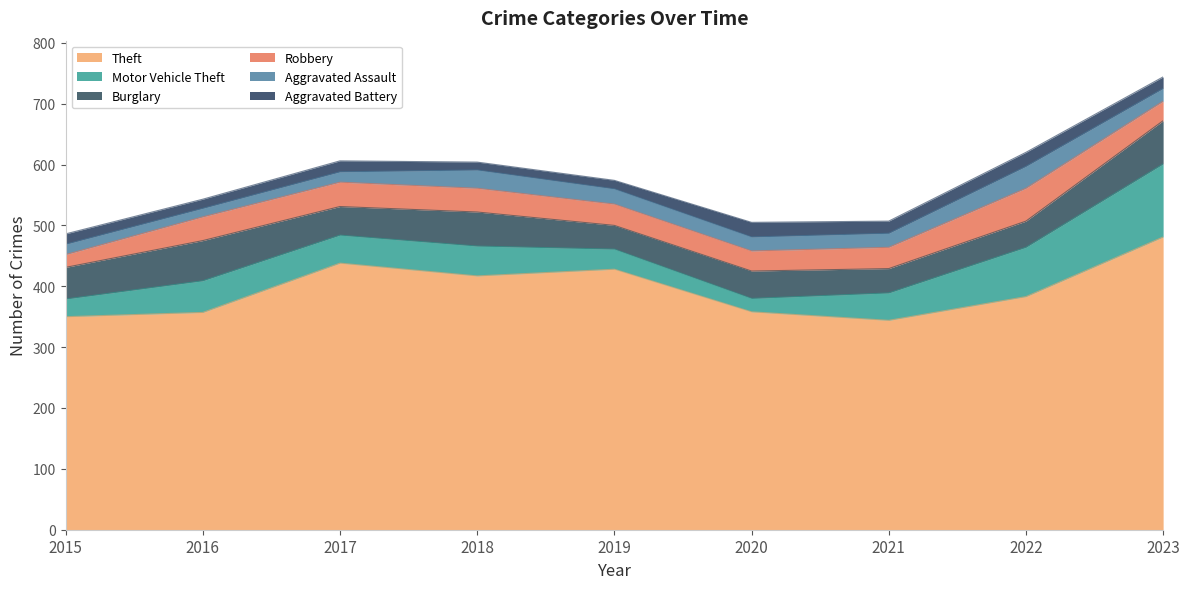

True or false: Aggravated Assault and Robbery cross at least once.

False